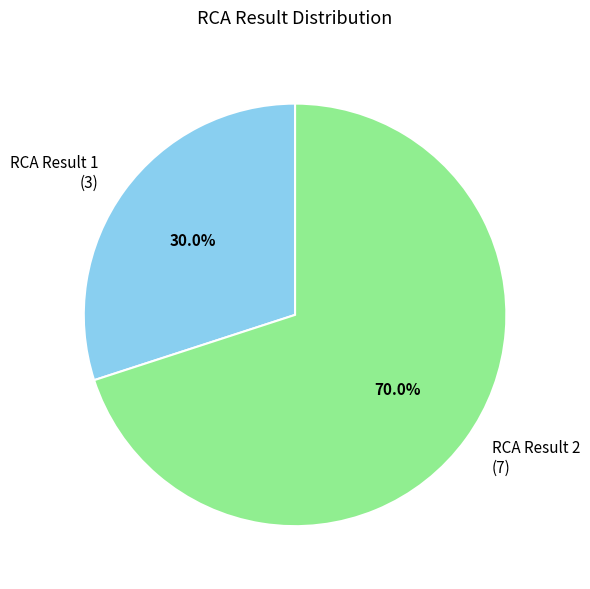

Count the number of slices in the pie.

2